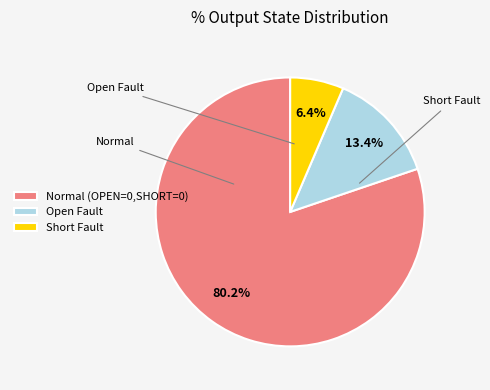

Which slice represents more than half of the pie?

Normal (OPEN=0,SHORT=0)